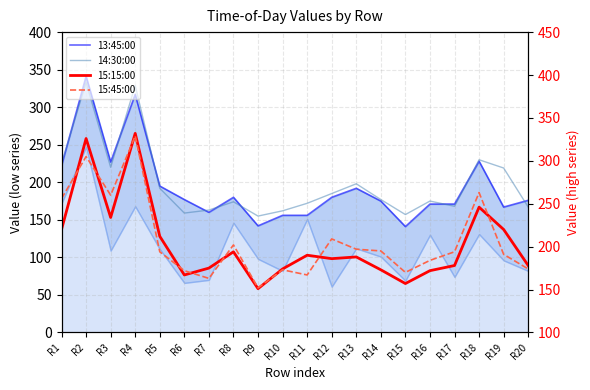

The value of 14:30:00 at R16 is 175. True or false?

True